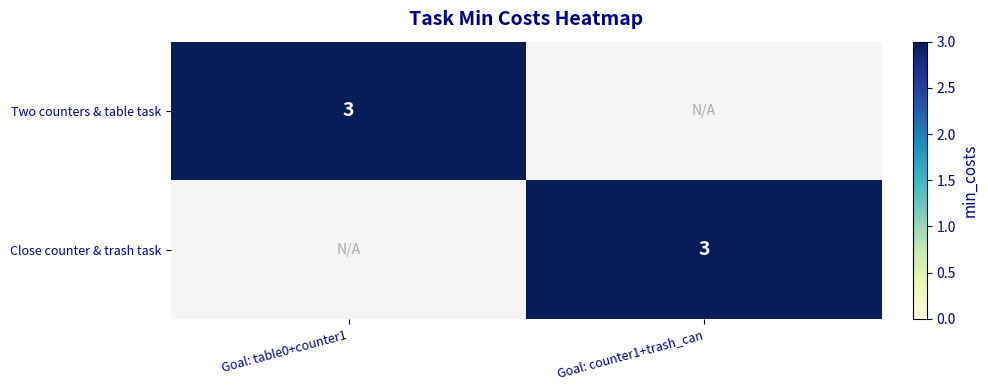

Is it true that Two counters & table task equals 3 at Goal: table0+counter1?

True